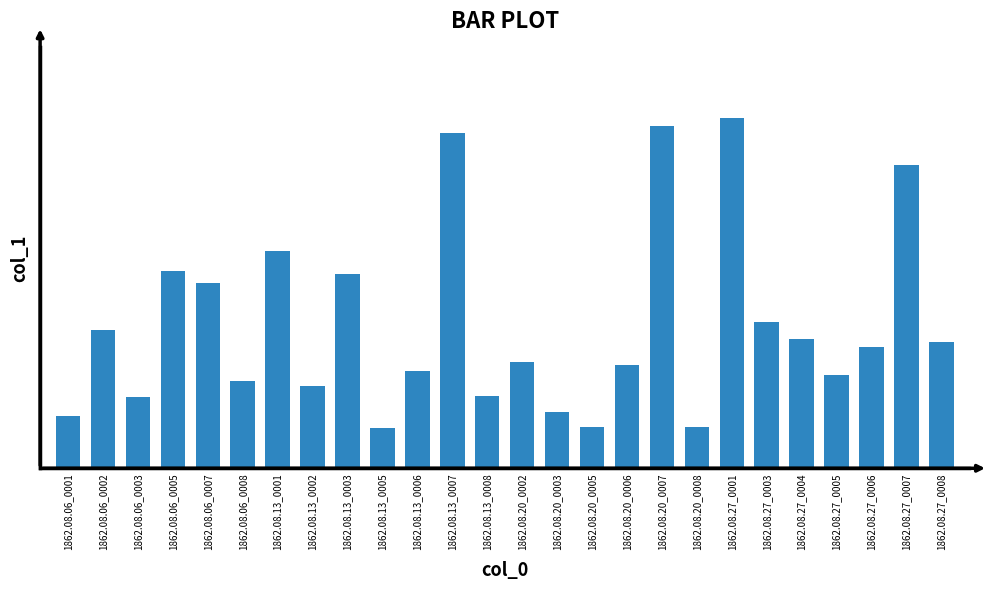

How many bars are there in total?

26